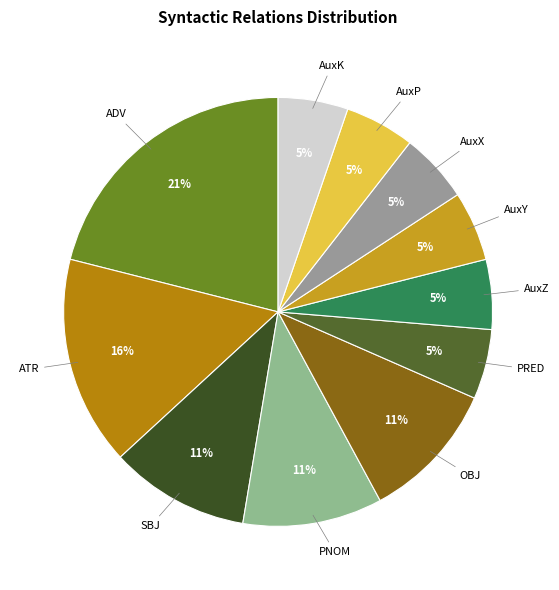

To the nearest percent, what is the difference between the largest and smallest slice percentages?

16%